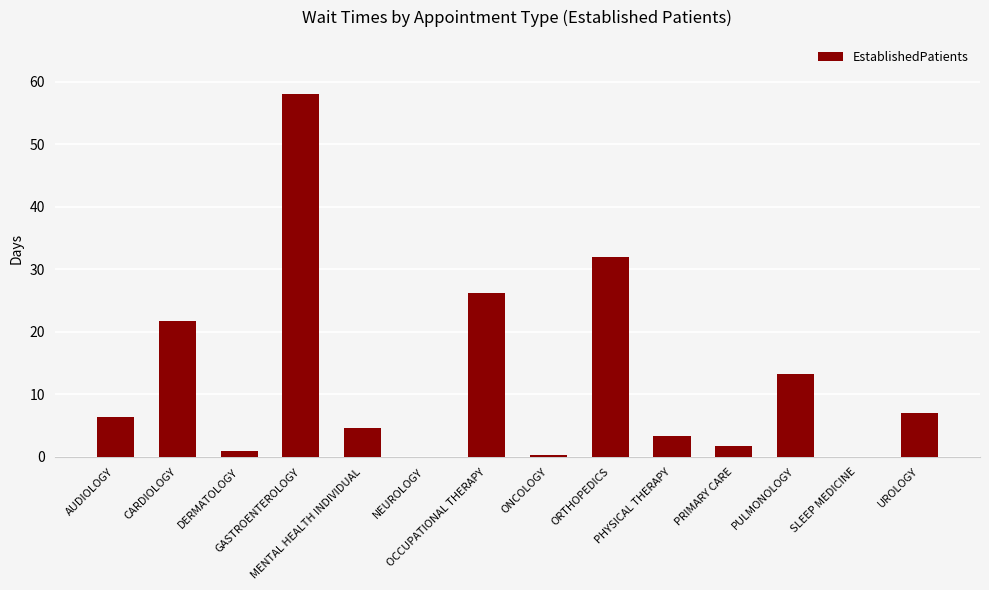

What is the ratio of the value at ORTHOPEDICS to the value at MENTAL HEALTH INDIVIDUAL?

6.8